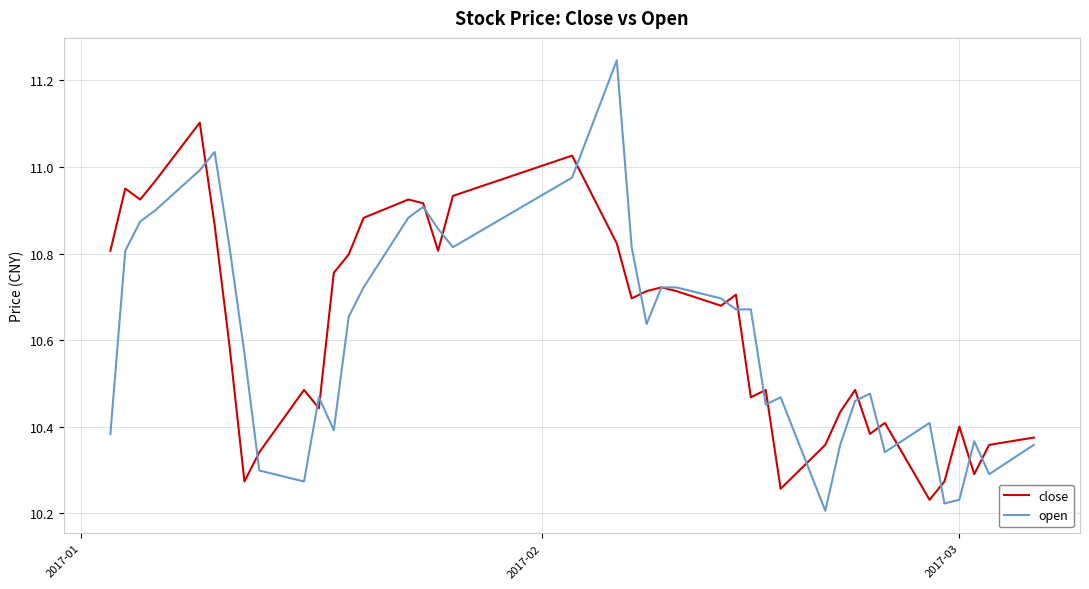

In close, how many points are higher than both neighbors (excluding endpoints)?

11